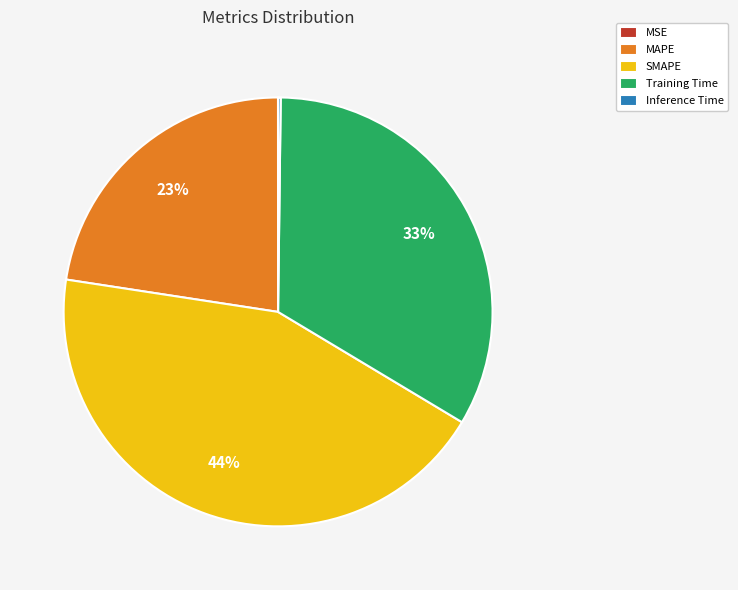

To the nearest percent, what is the difference between the largest and smallest slice percentages?

44%